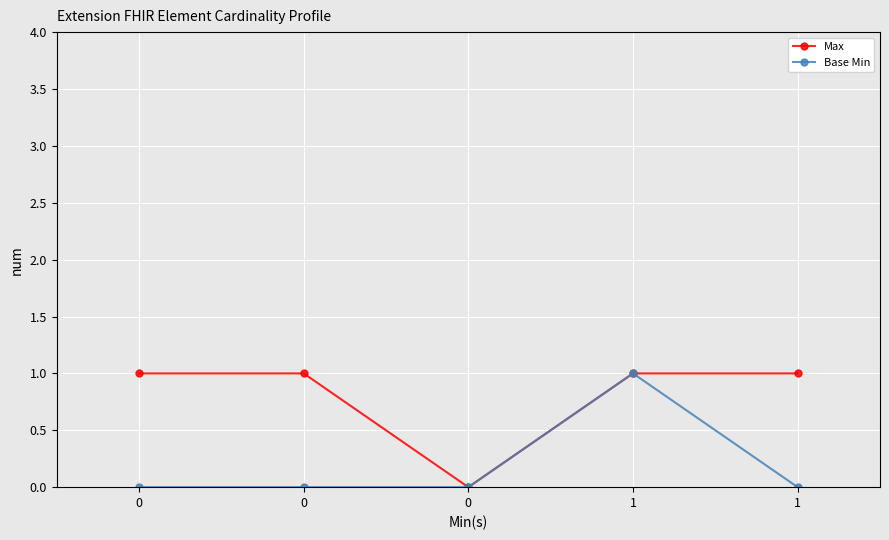

Is it true that Base Min equals 1 at 1?

True